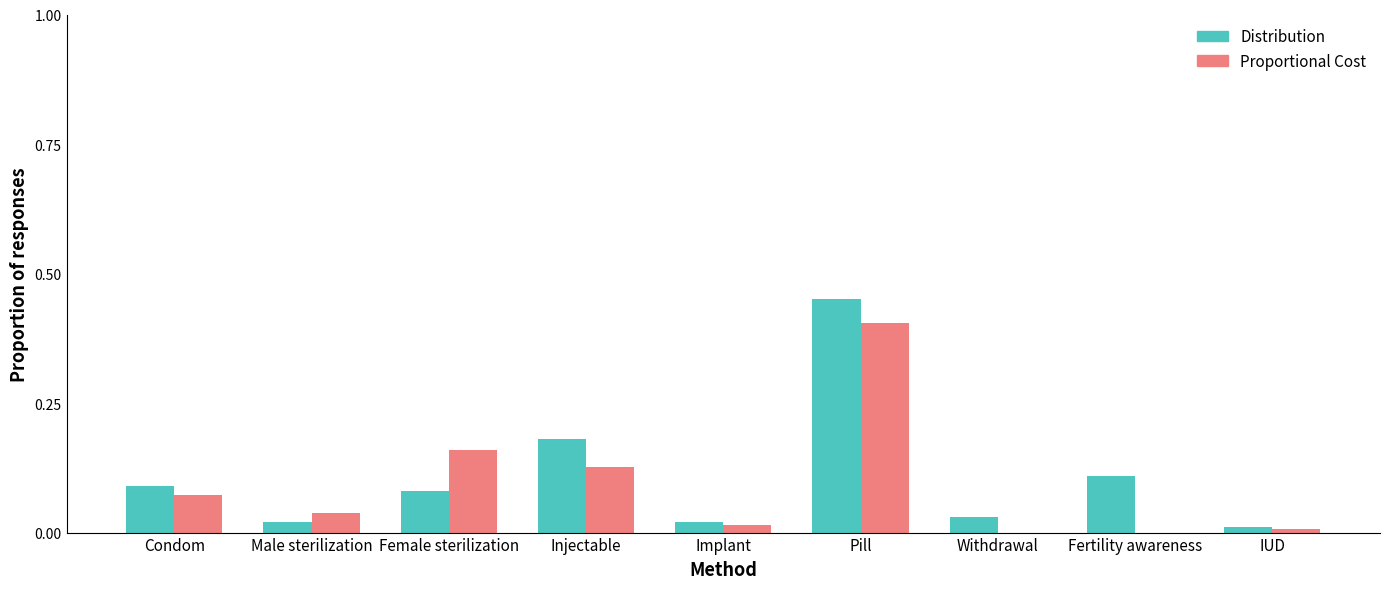

How many groups of bars are there?

9